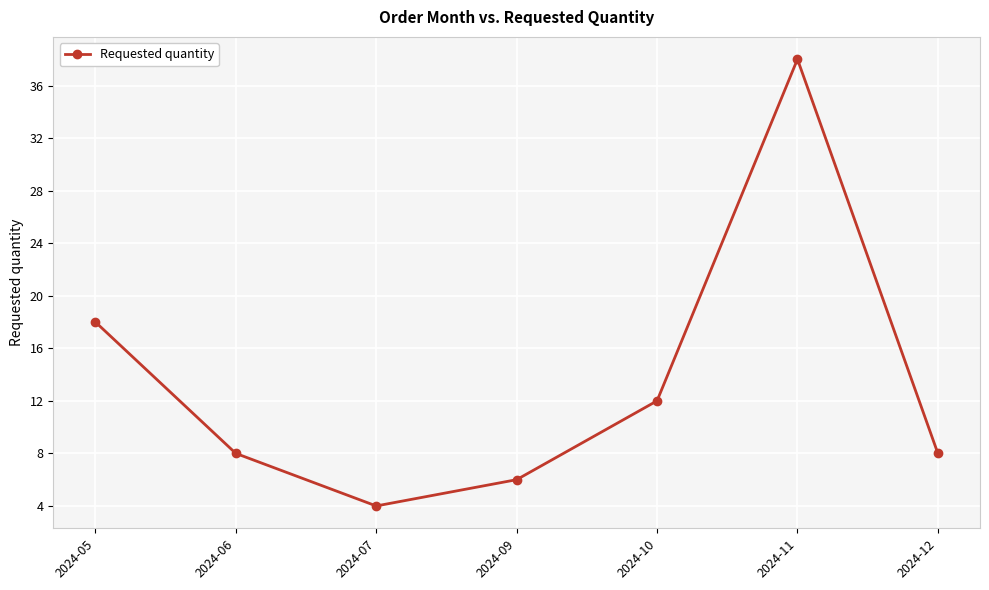

What is the sum of all values?

94